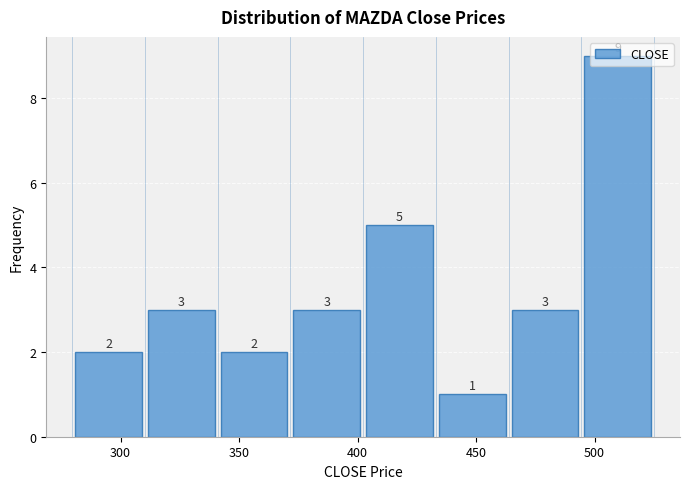

Reading left to right, list every bar in this chart as the range it spans on the x-axis followed by its height. The bar edges are not printed on the chart, so give them approximately, as read against the axis.

280 to 310: 2
310 to 340: 3
340 to 370: 2
370 to 400: 3
400 to 435: 5
435 to 465: 1
465 to 495: 3
495 to 525: 9